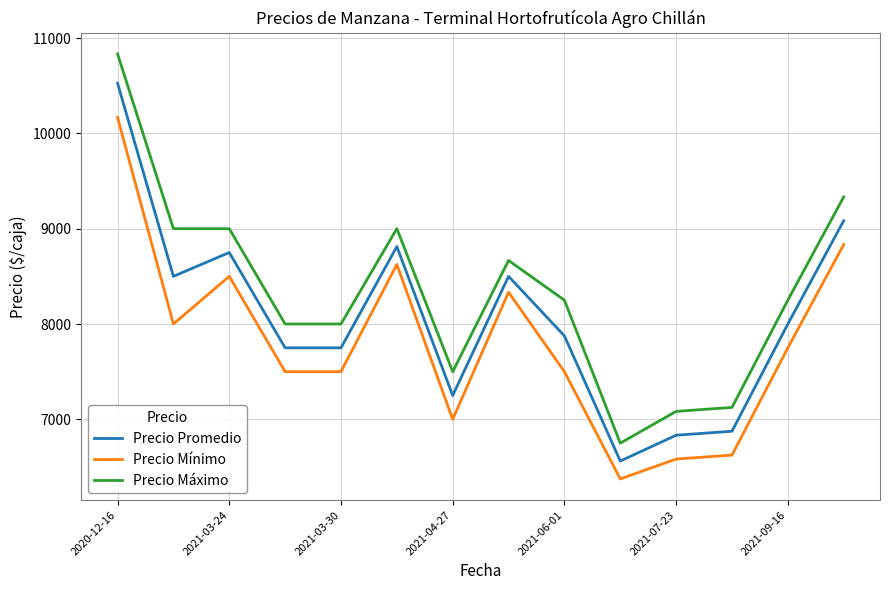

Count the number of categories in the chart.

14